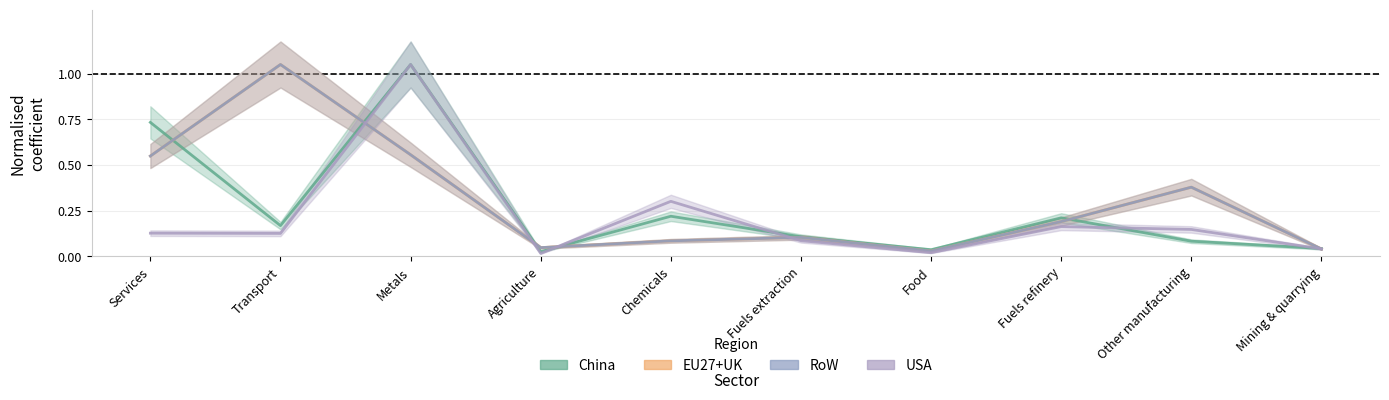

How many lines are shown in the chart?

4